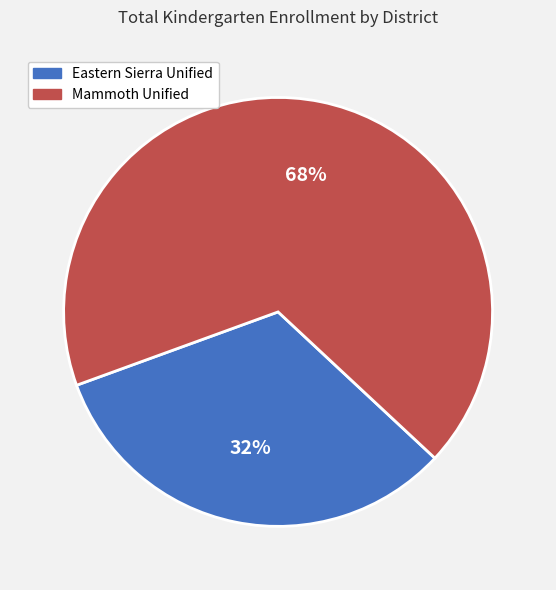

To the nearest percent, what is the combined percentage of Mammoth Unified and Eastern Sierra Unified?

100%